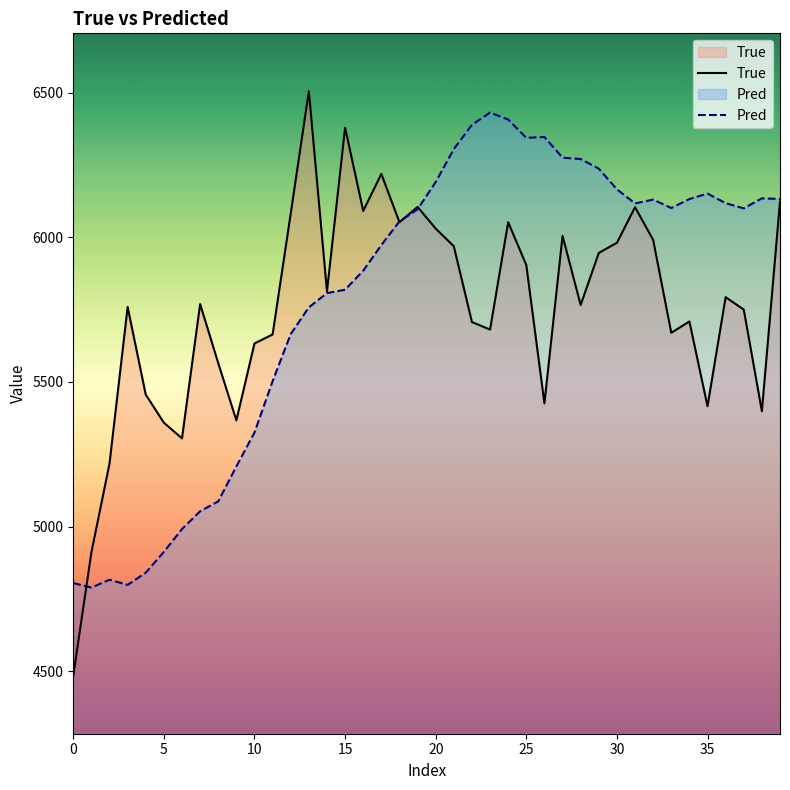

What is the sum of the Pred values at 25 and 32?

12474.0